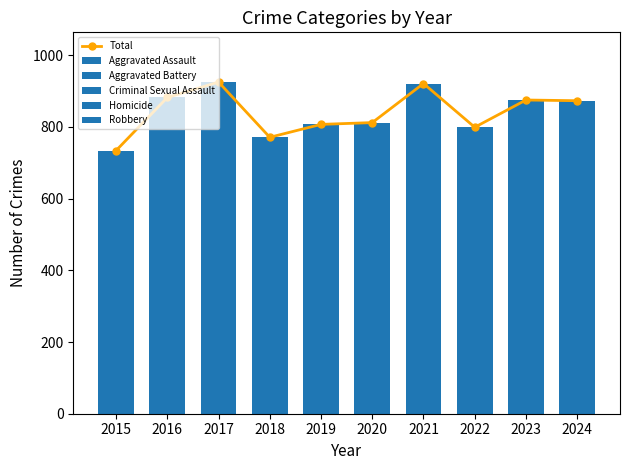

Rank the series at 2019 from highest to lowest value.

Total, Aggravated Battery, Robbery, Aggravated Assault, Criminal Sexual Assault, Homicide